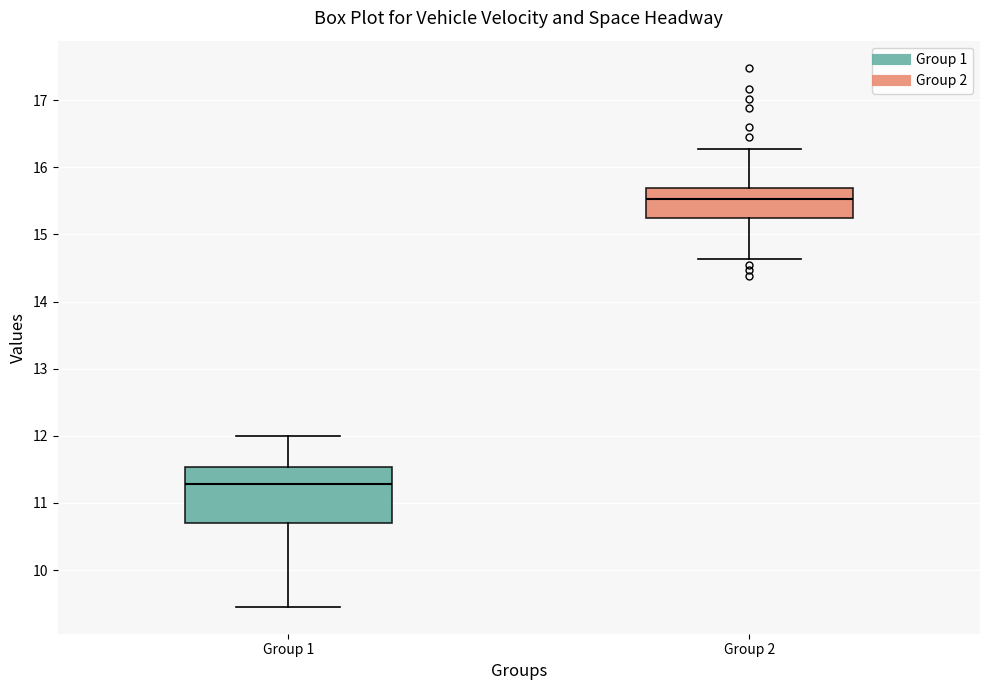

Which box is the tallest, from its lower edge to its upper edge?

Group 1